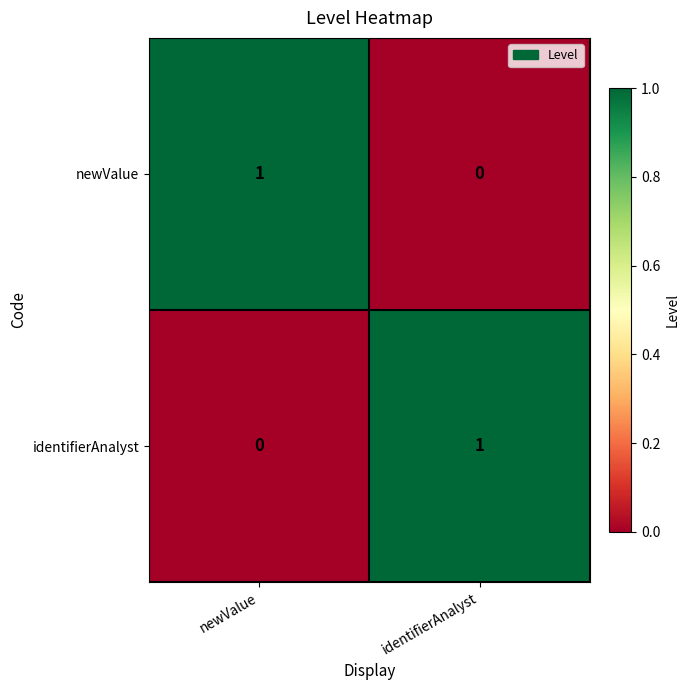

What is the spread (max minus min) of values at identifierAnalyst?

1